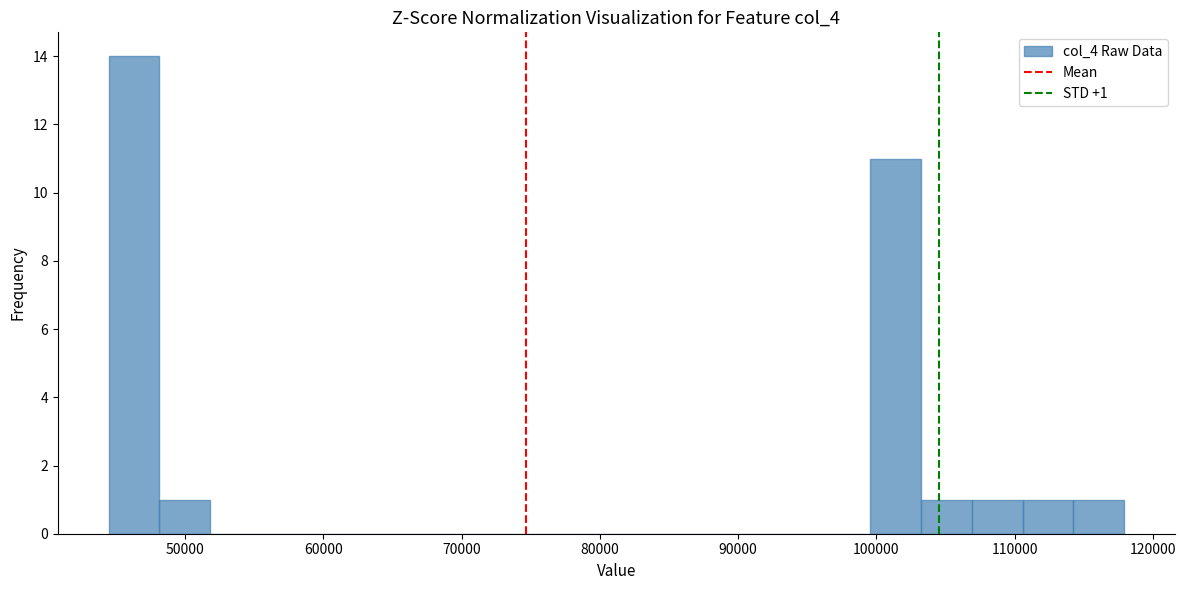

Read against the x-axis, roughly where is the centre of the tallest bar?

46000